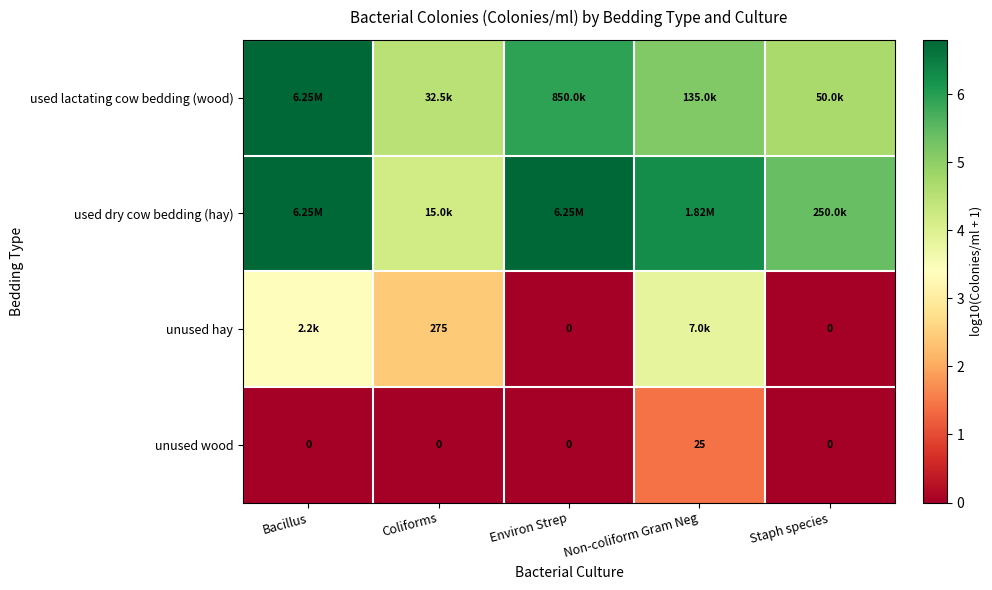

How many values in the unused wood series exceed 0?

1